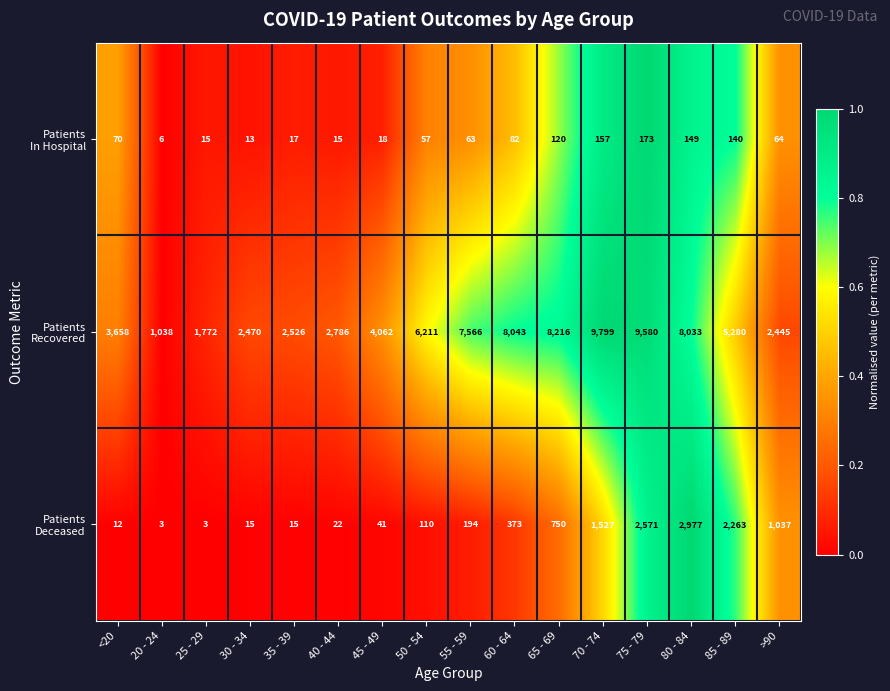

Count the number of data series in this chart.

3